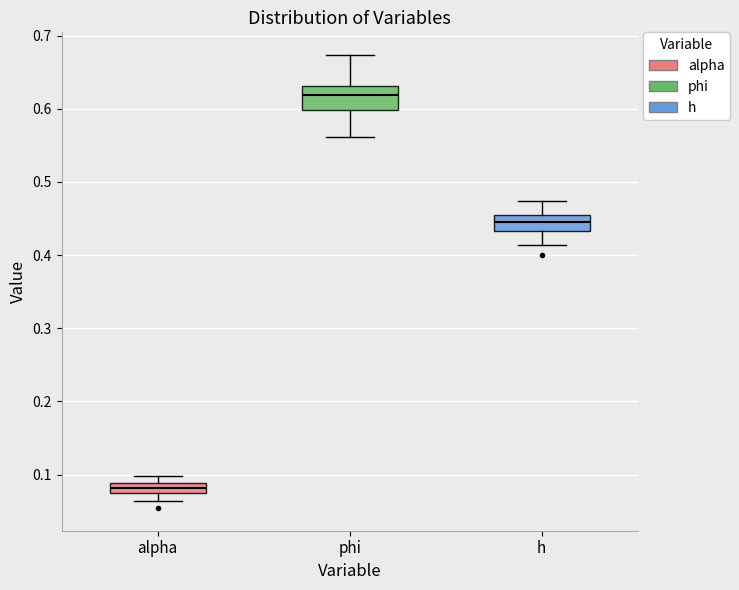

Which box is the tallest, from its lower edge to its upper edge?

phi